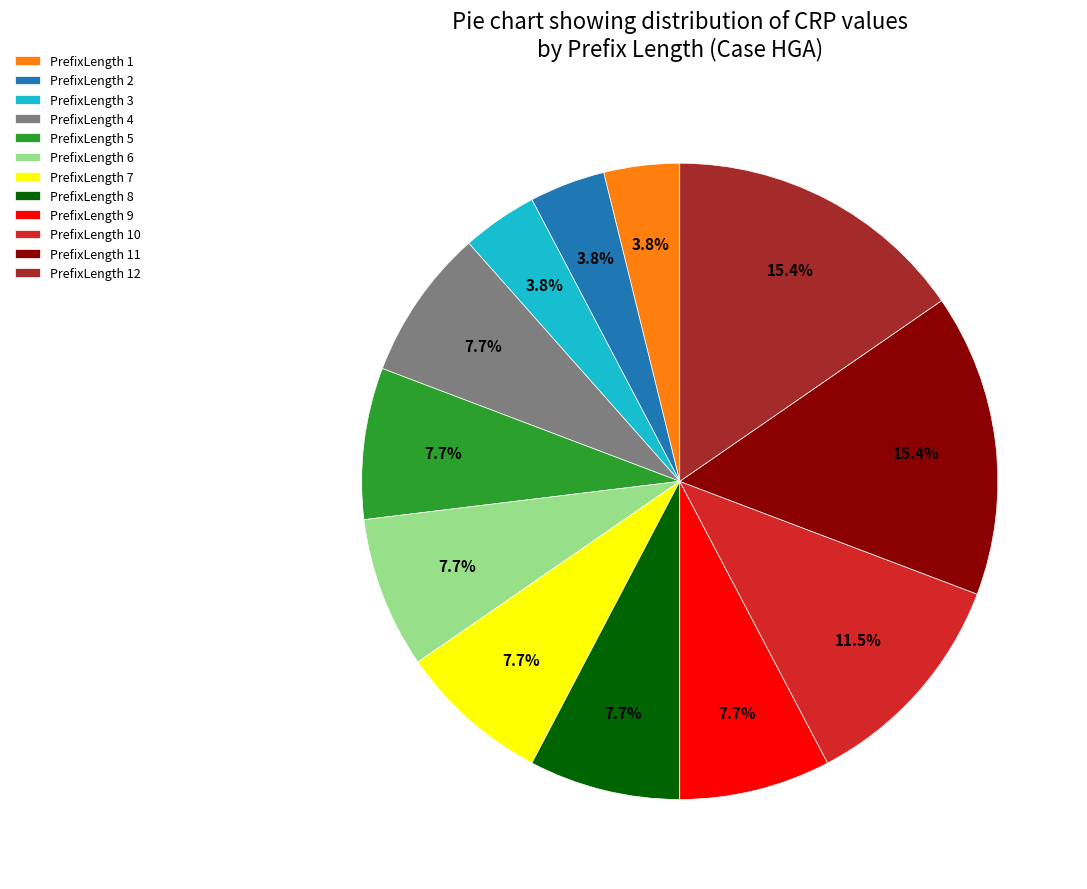

Is there a majority slice in this chart?

No